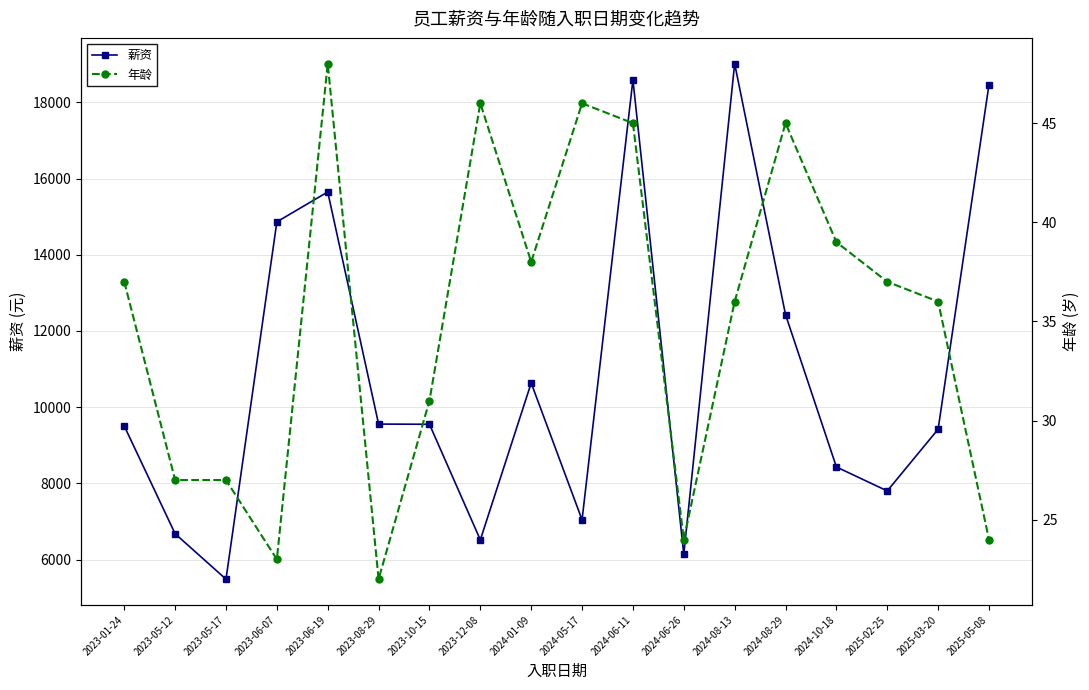

At how many categories does at least one series exceed 11788?

6